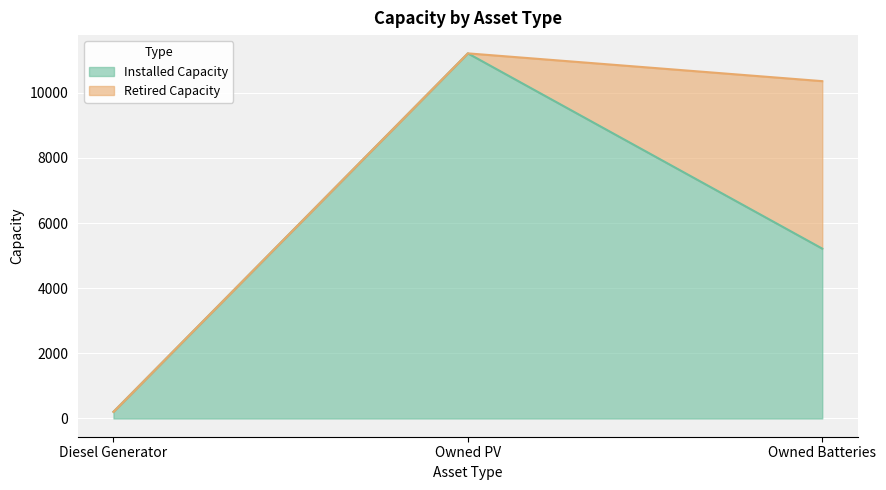

Which label corresponds to the smallest value in the chart?

Diesel Generator